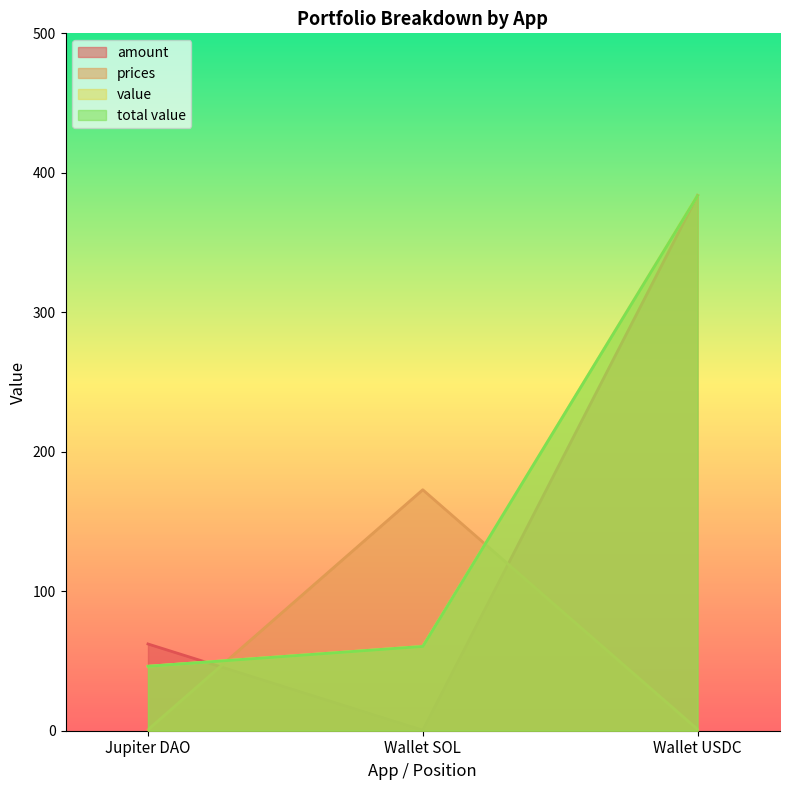

Which has a higher value, Wallet USDC or Wallet SOL?

Wallet USDC